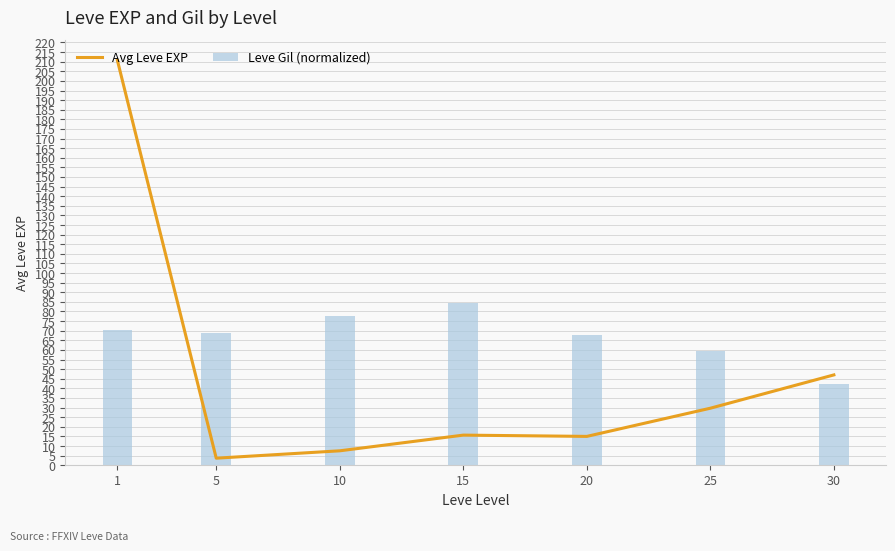

The value of Leve Gil (normalized) at 5 is 68.7. True or false?

True